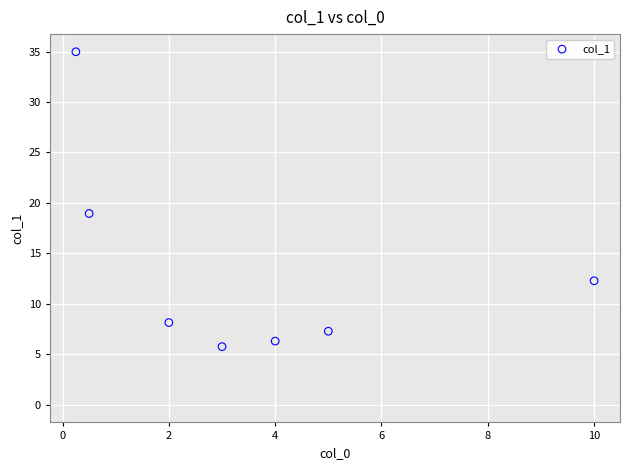

What Y value in the scatter plot is closest to 20?

19.0